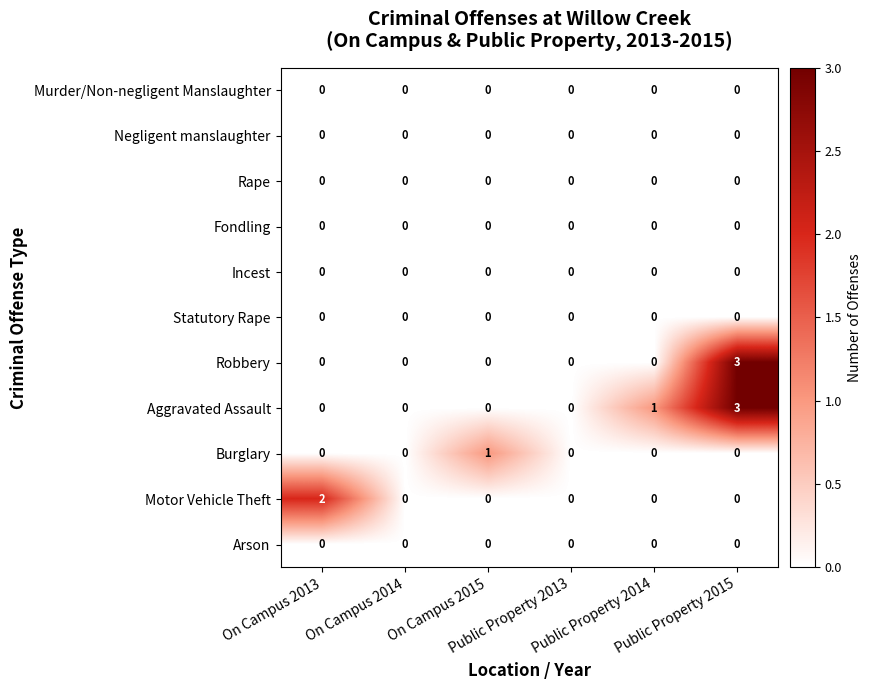

What is the greatest value displayed?

3